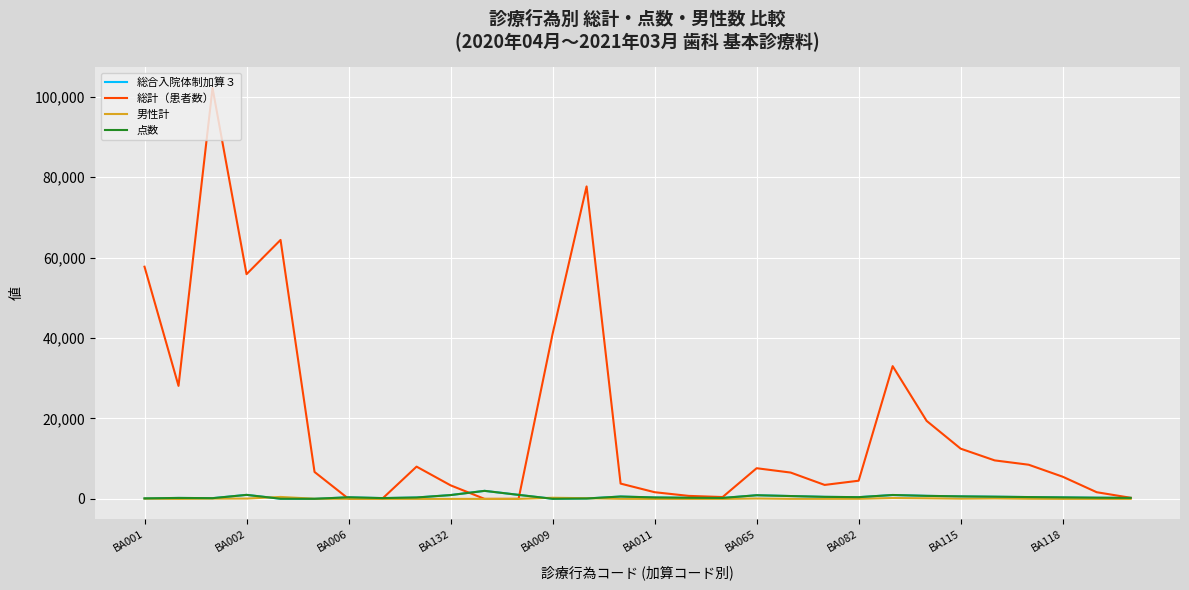

Does the chart display data point markers on the line(s)?

No